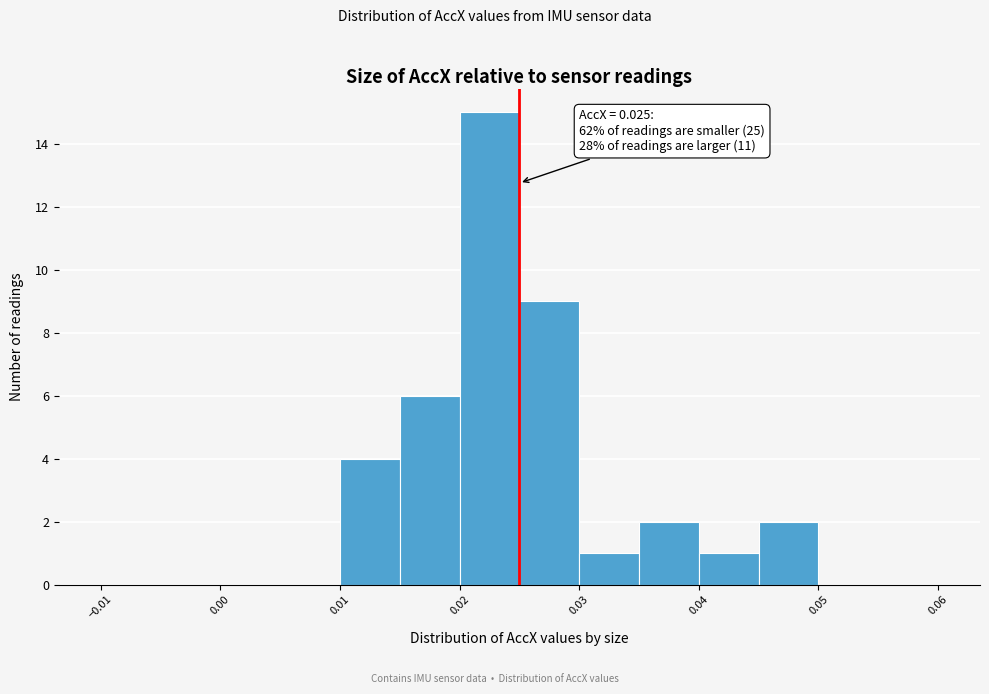

Over which range of the x-axis is the bar tallest?

0.020 to 0.025